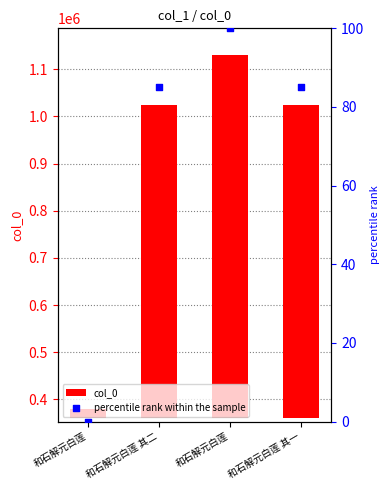

Which series reaches the maximum Y coordinate?

col_0